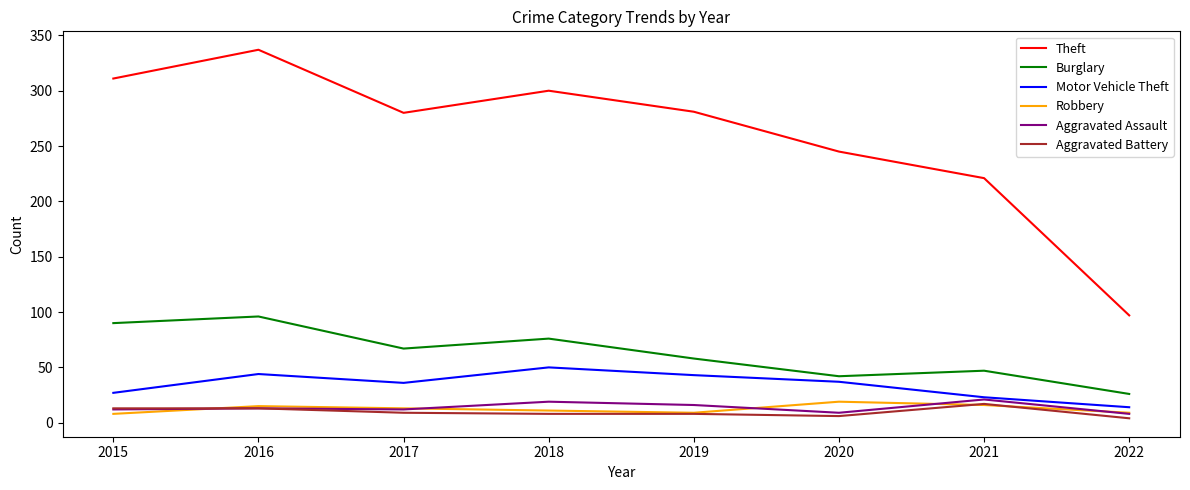

What is the maximum value for Aggravated Battery?

17